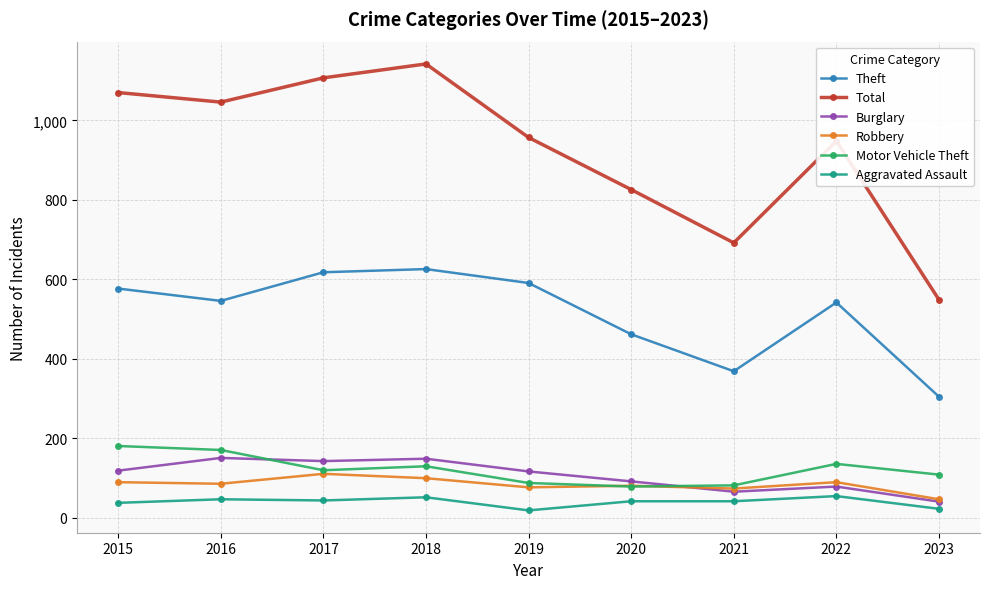

Between 2019 and 2023, which series saw the biggest shift?

Total